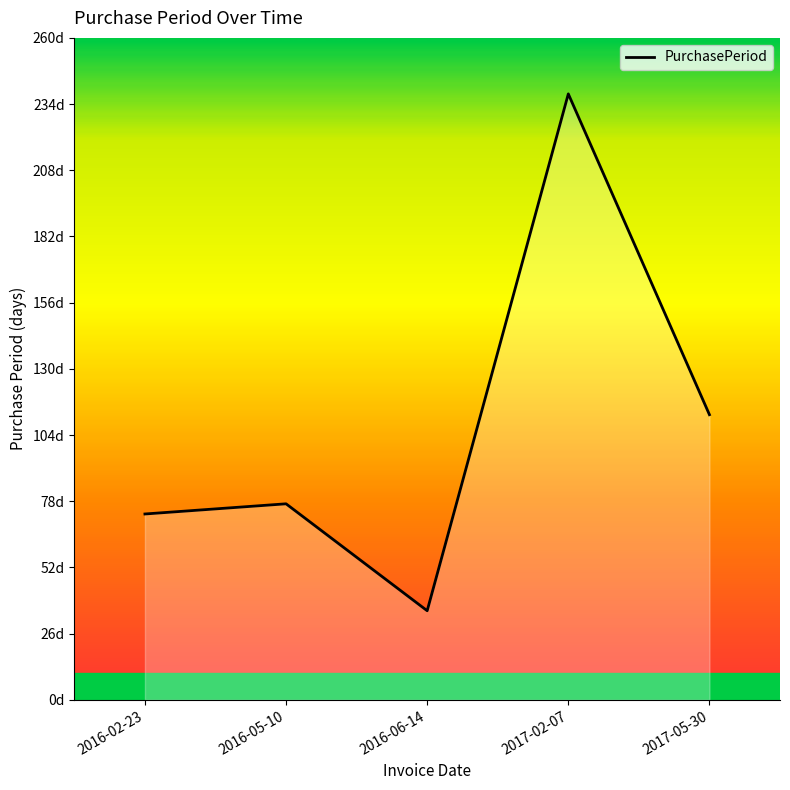

What is the sum of all values?

535